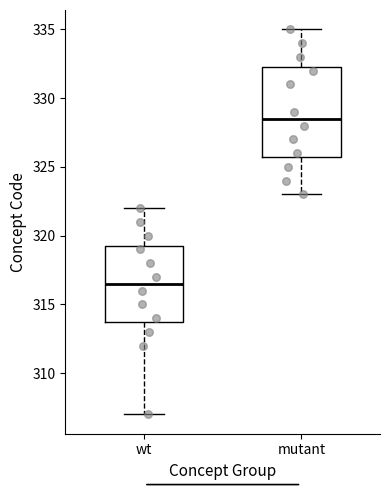

Reading left to right, read every box against the y-axis: the position of its median line, the range the box covers, and the ends of its whiskers. The values are not printed on the chart, so give them approximately, as read against the axis.

wt: median 316.5, box 314.0 to 319.5, whiskers 307.0 to 322.0
mutant: median 328.5, box 326.0 to 332.5, whiskers 323.0 to 335.0